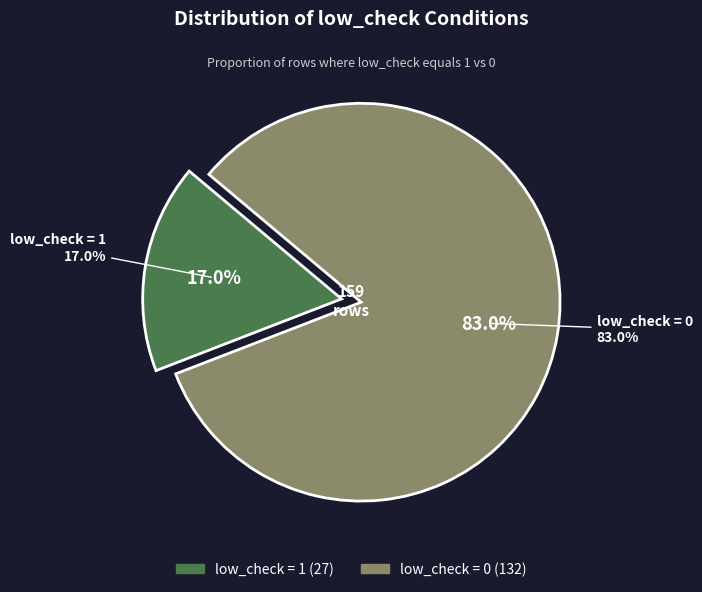

To the nearest percent, what is the difference between the low_check=1 and low_check=0 slice percentages?

66%